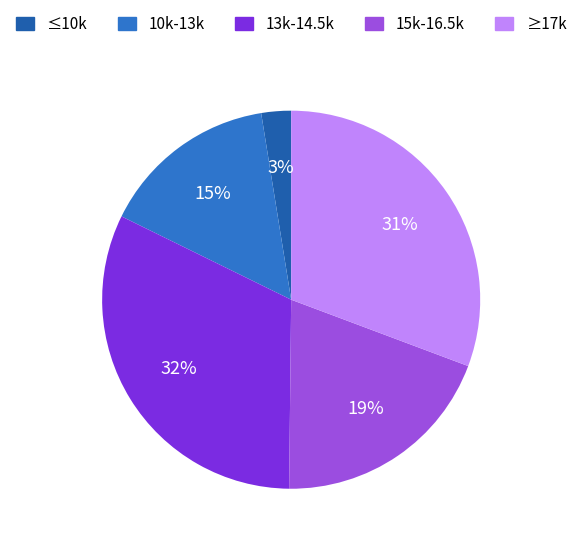

To the nearest percent, what is the average slice percentage?

20%